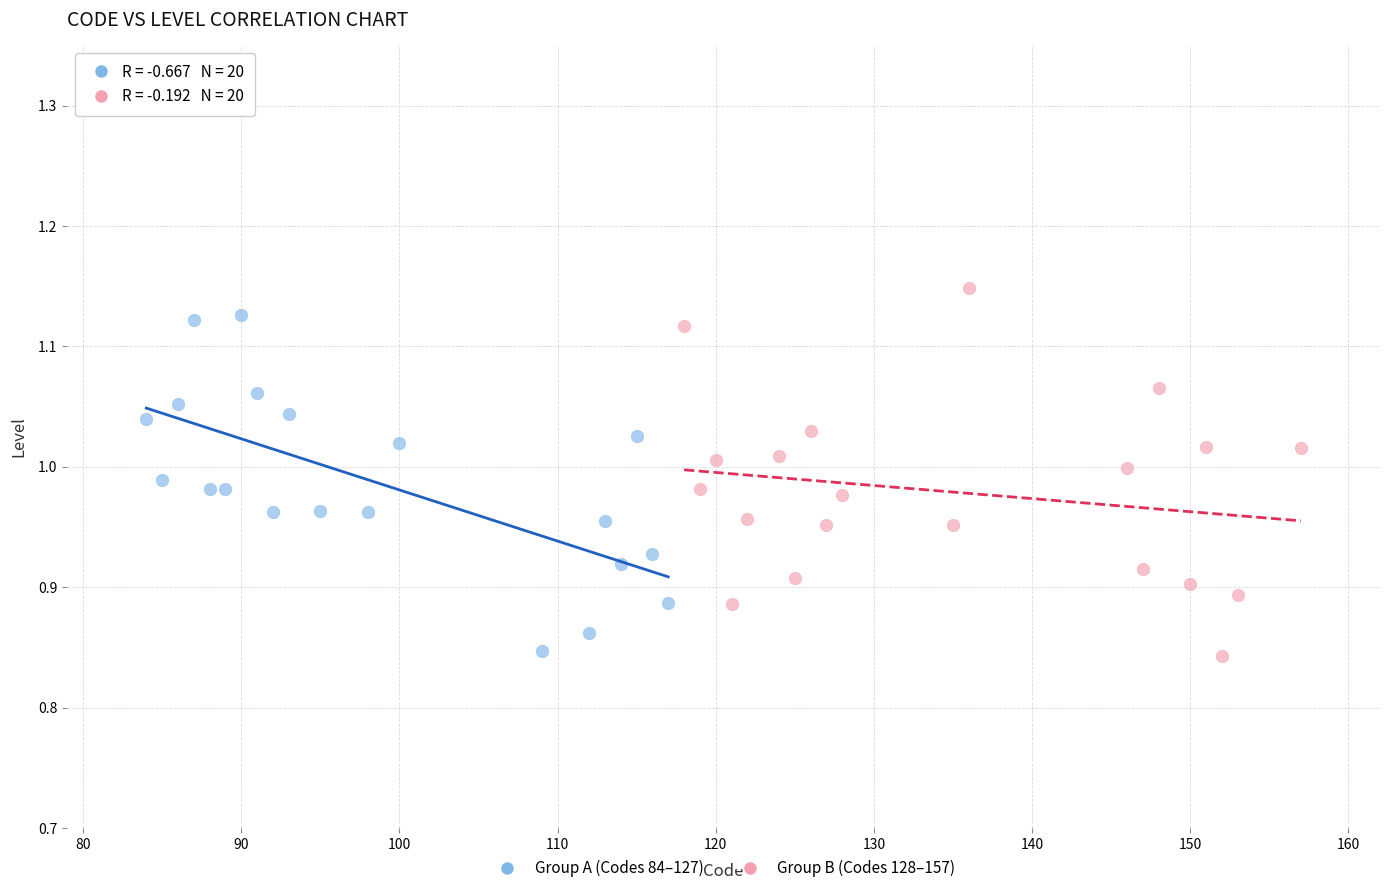

Which series has the largest Y range (max minus min)?

Group B (Codes 128–157)